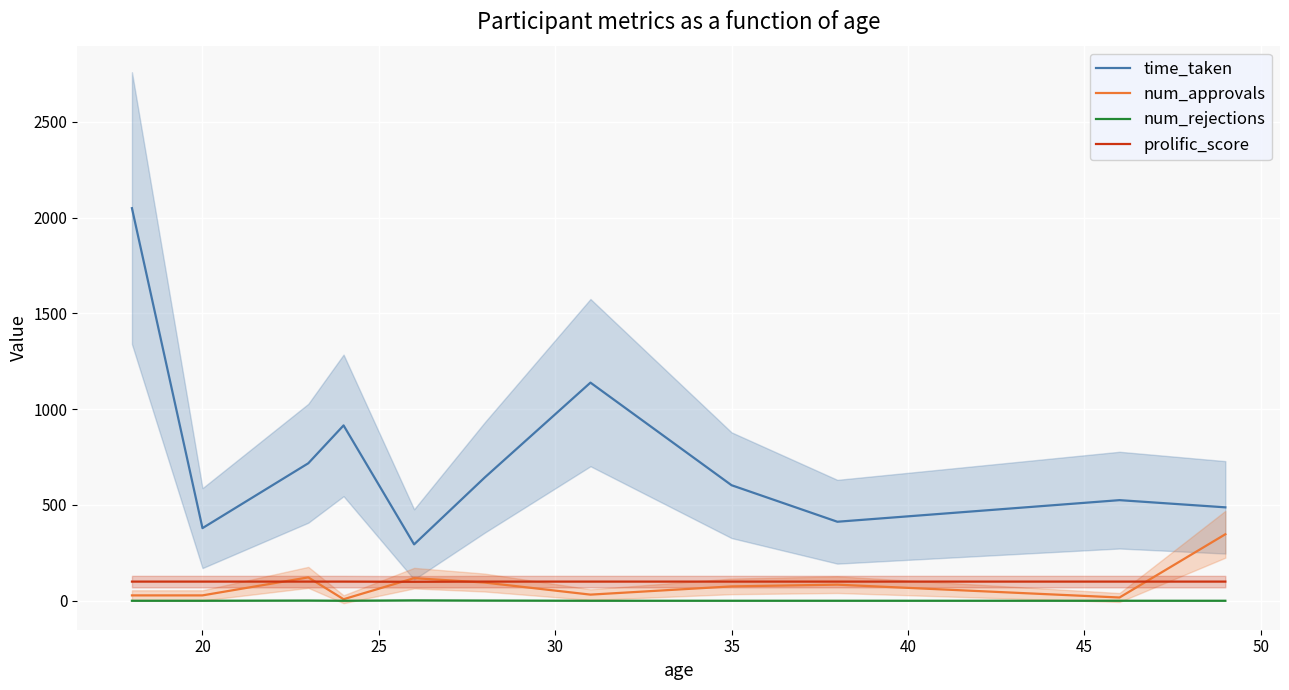

How many num_rejections values are between 0 and 1?

10